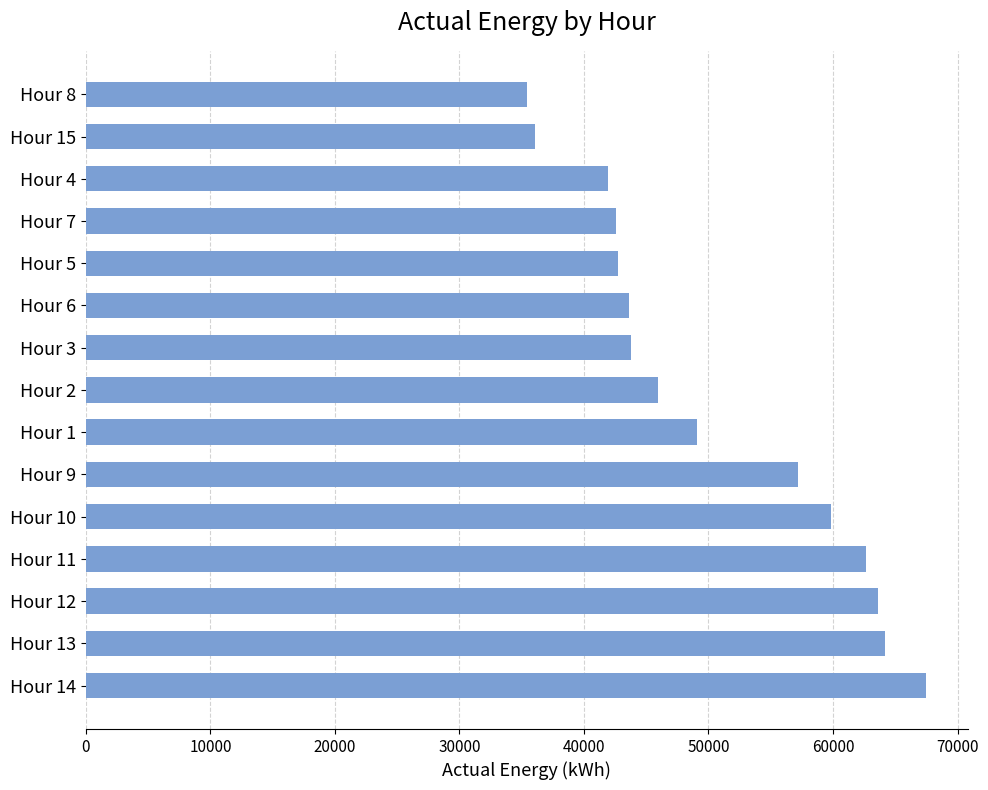

What is the average value?

50400.0